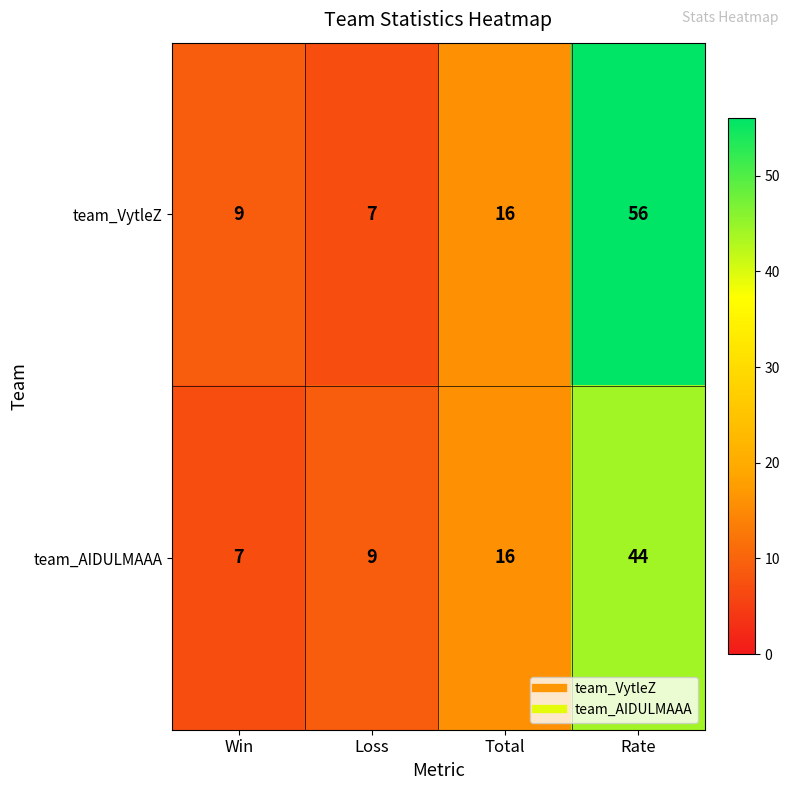

At which label is team_AIDULMAAA closest to 25?

Total